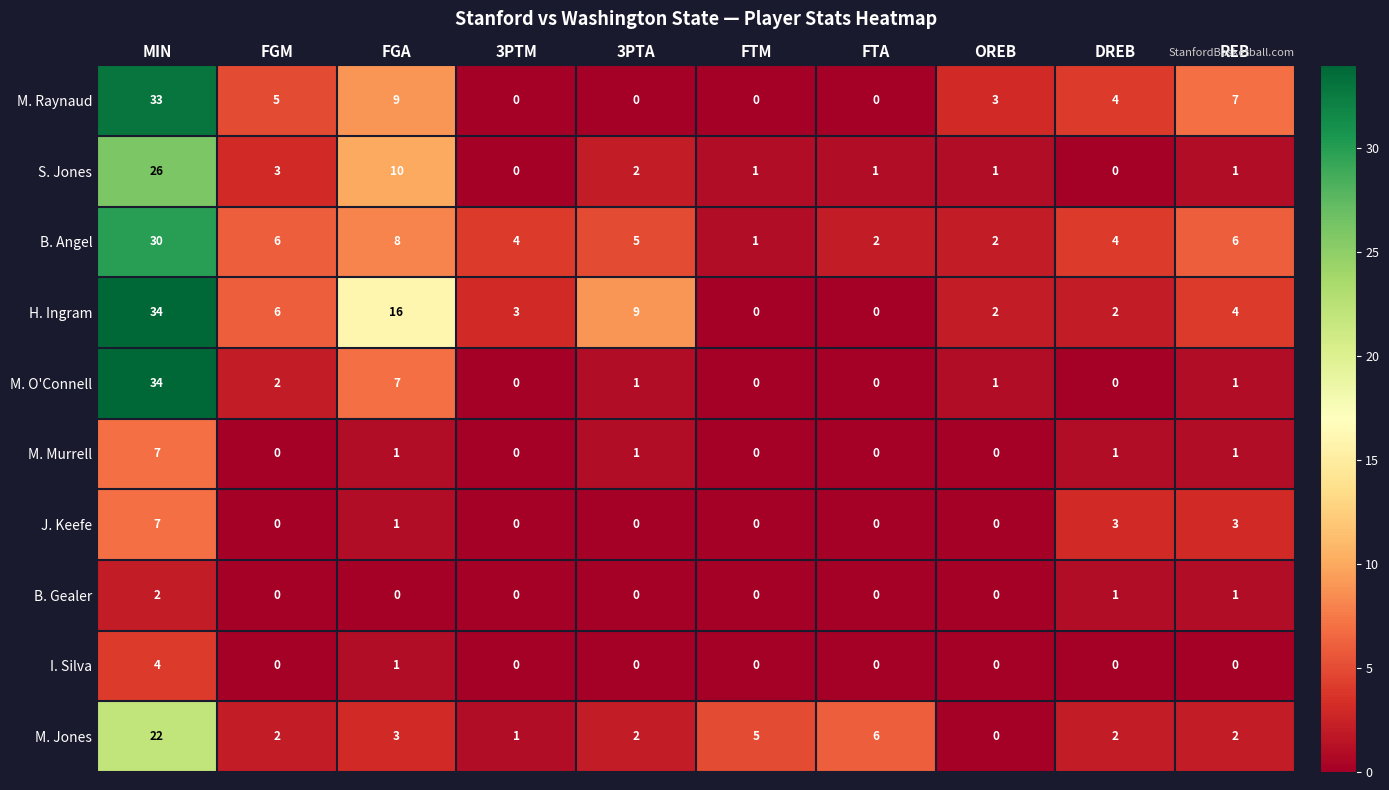

Is it true that B. Gealer equals 2 at REB?

False